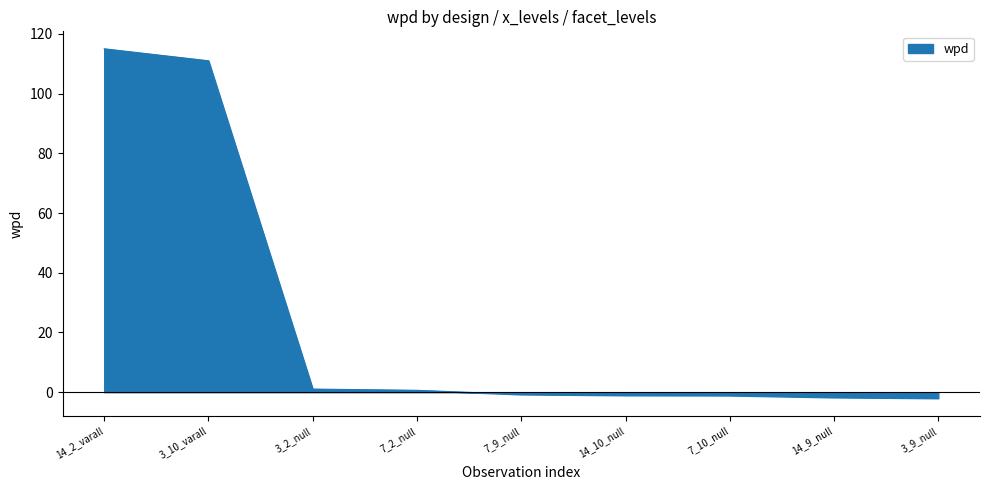

What is the change in value from 14_2_varall to 14_10_null?

-116.0